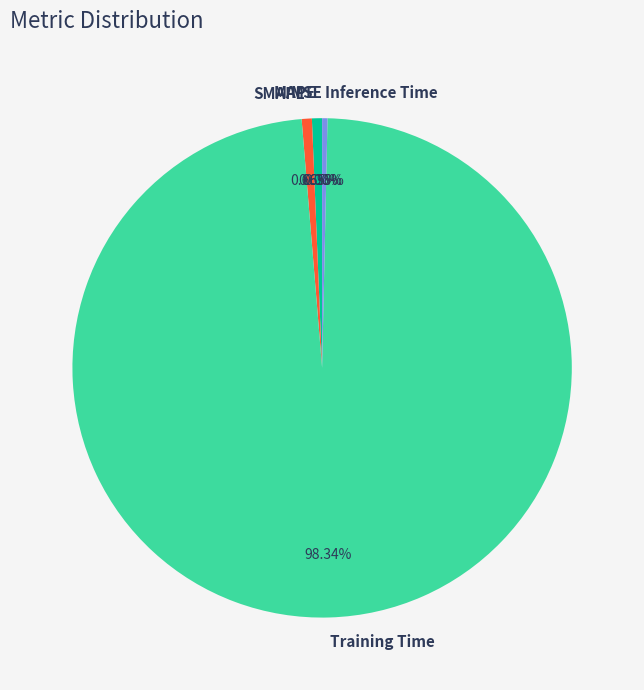

Combined, do Training Time and SMAPE account for over 50%?

Yes